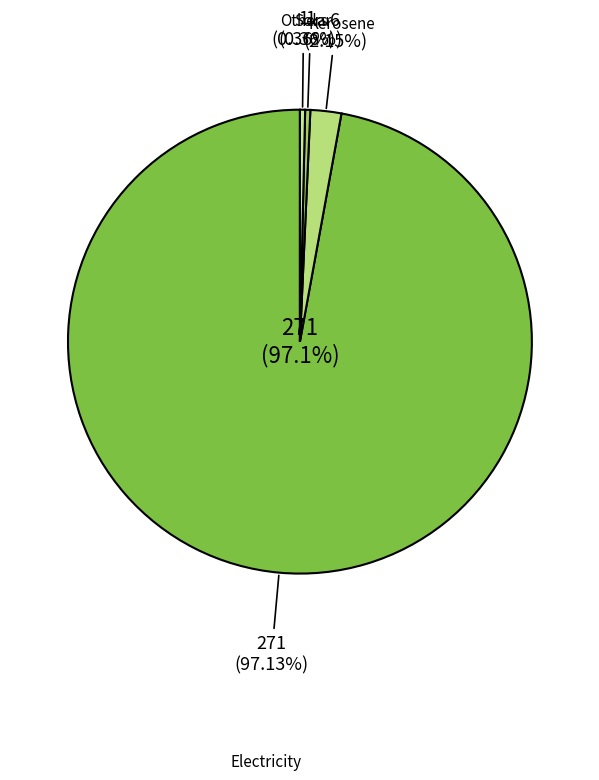

Which slice is the largest?

Electricity